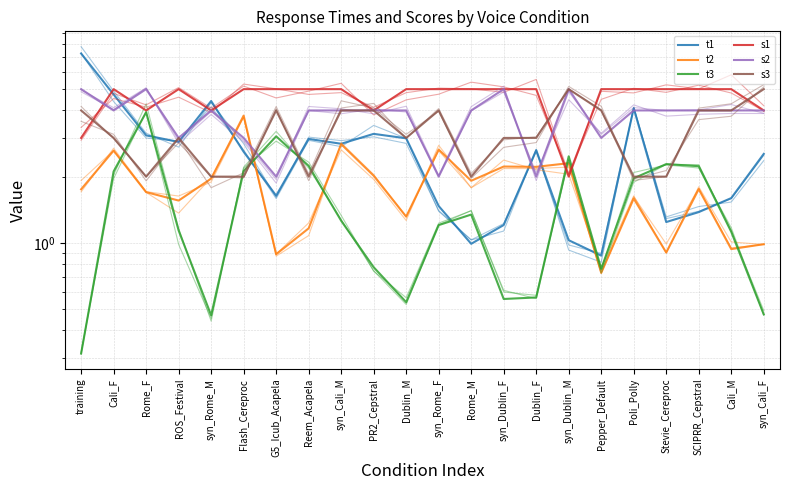

How many intersections are there between t1 and s1?

3